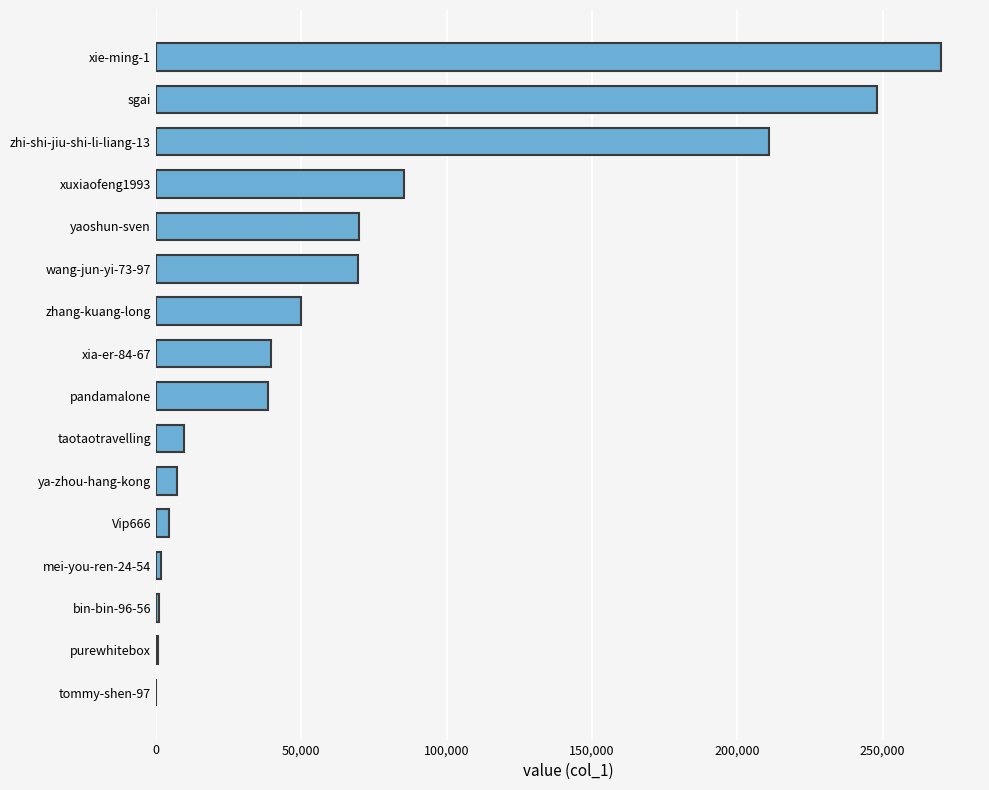

Is it true that the value at zhang-kuang-long is 49846?

True